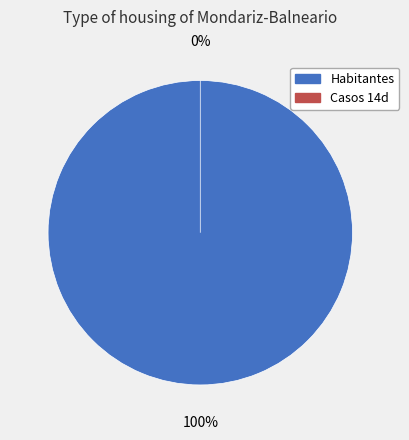

What is the change in value from Mondariz-Balneario to casos_14d = 0?

-644